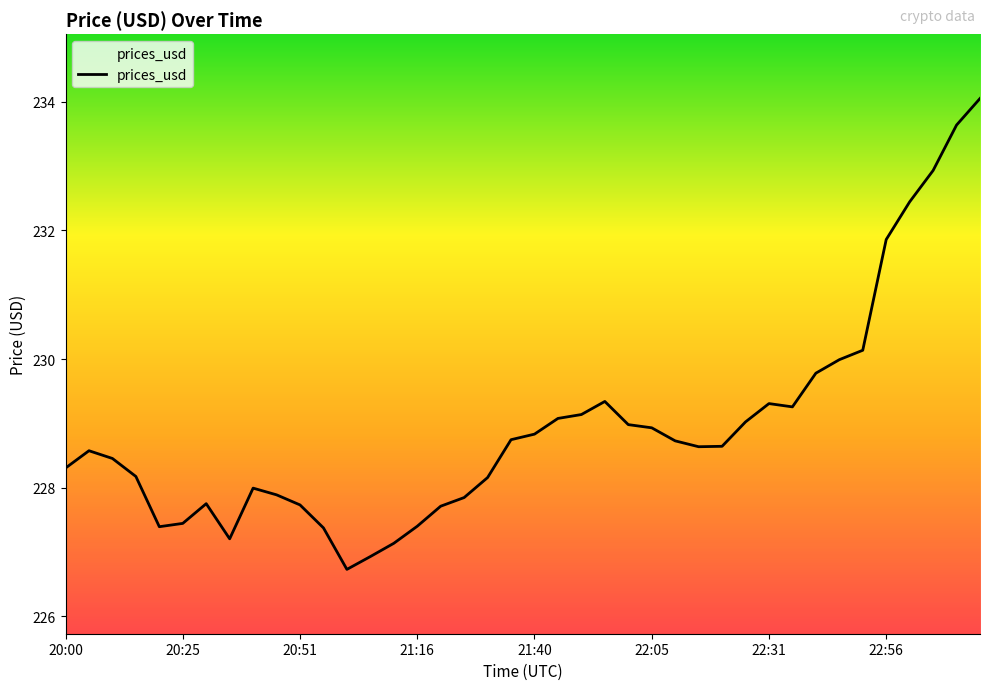

What is the maximum value shown in the chart?

234.1